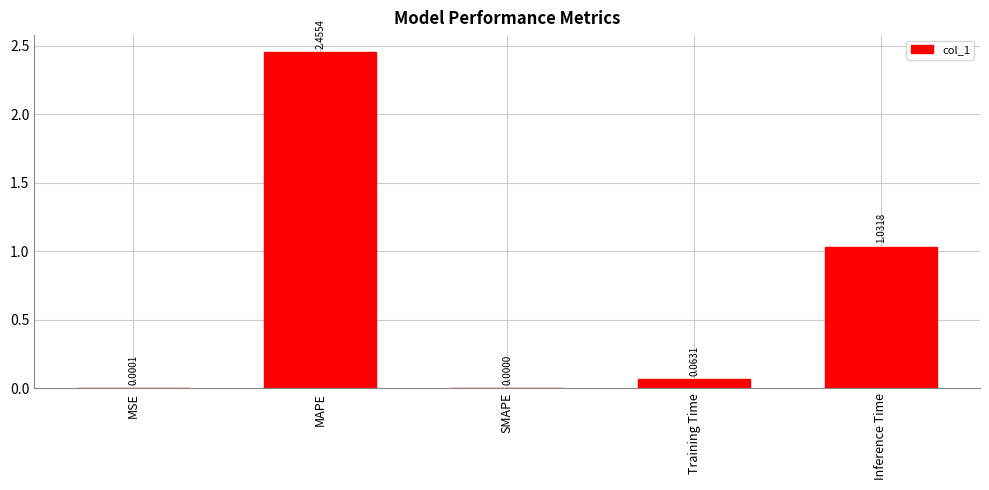

At which category does the chart reach its peak across all series?

MAPE